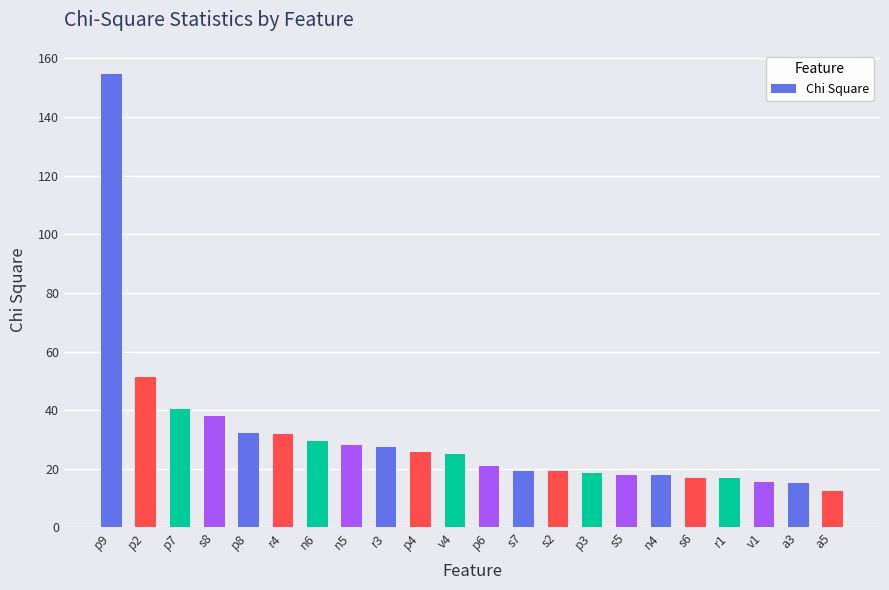

What is the change in value from p6 to a3?

-5.7